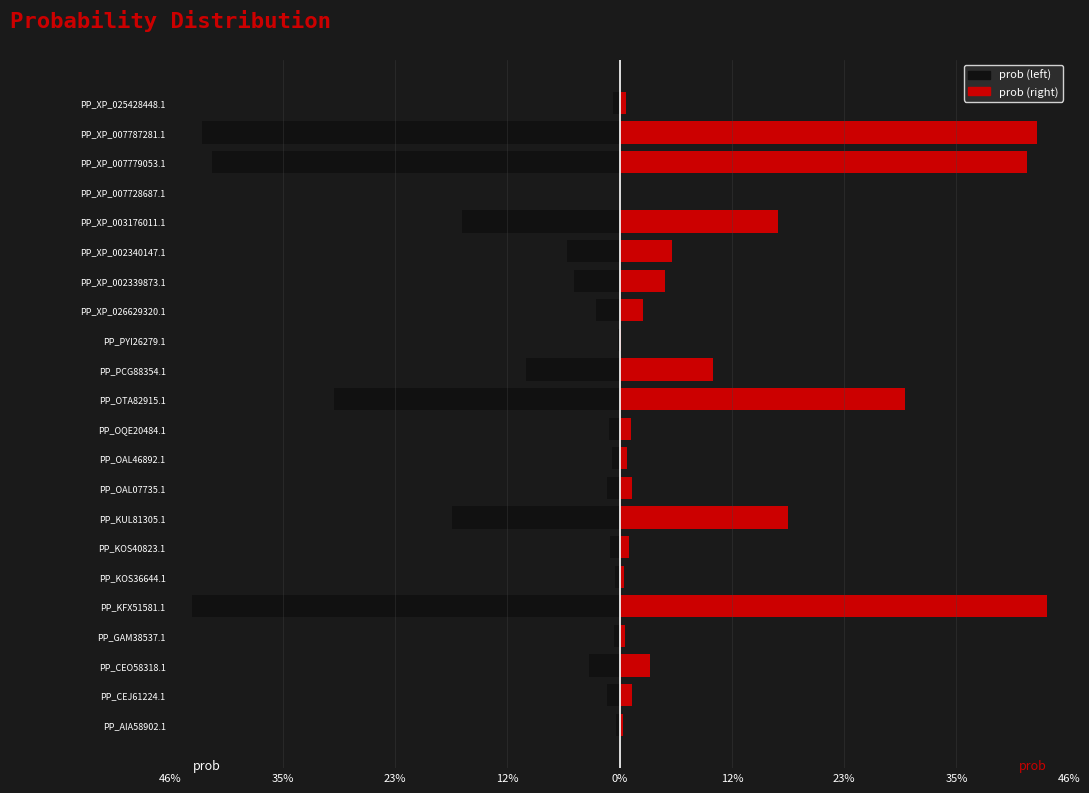

Between PP_KOS36644.1 and PP_PYI26279.1, which series saw the biggest shift?

prob (left)